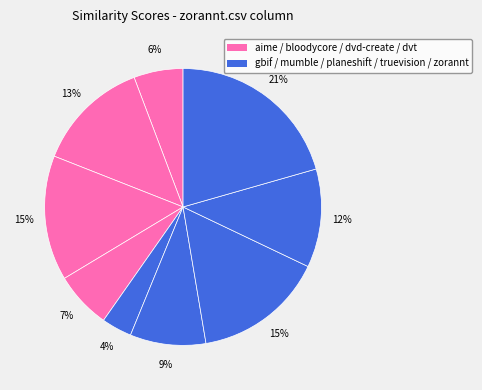

How many slices are in this pie chart?

9